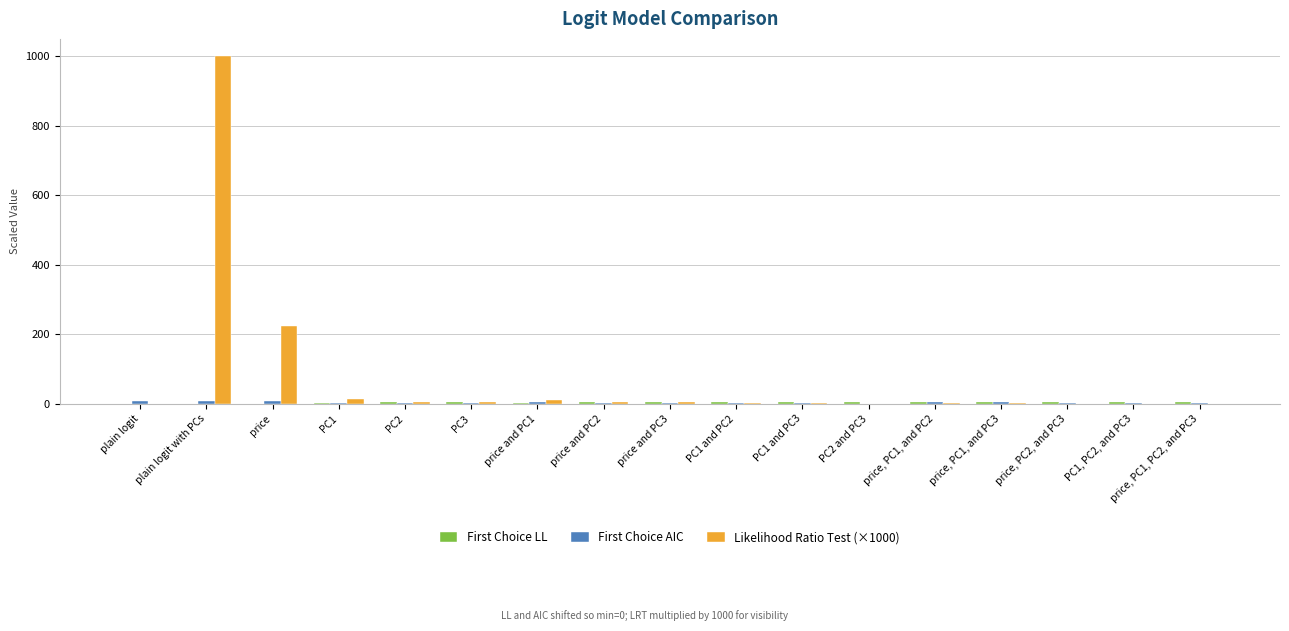

At which category is the sum across all series the highest?

plain logit with PCs